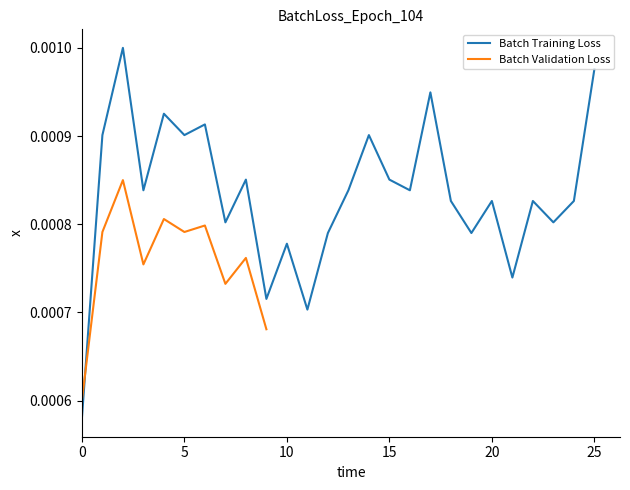

Which label corresponds to the largest value in the chart?

2